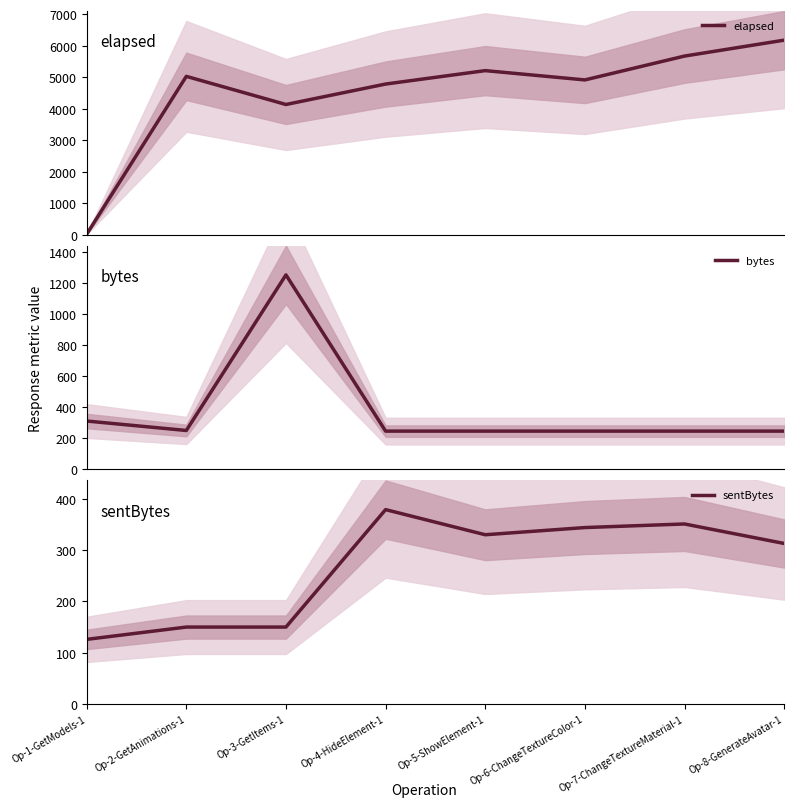

What is the average value of the sentBytes series?

268